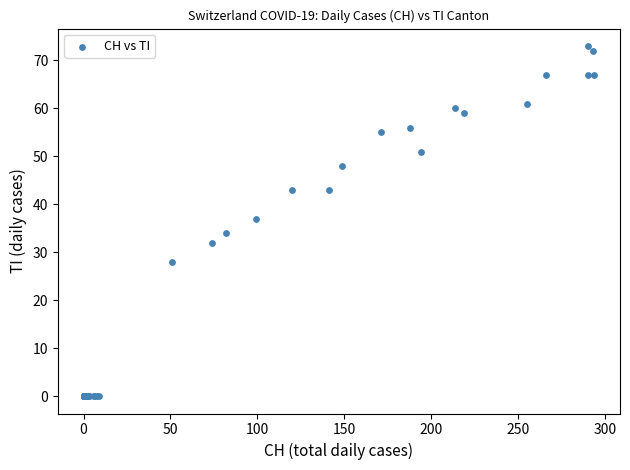

What Y value in the scatter plot is closest to 36?

37